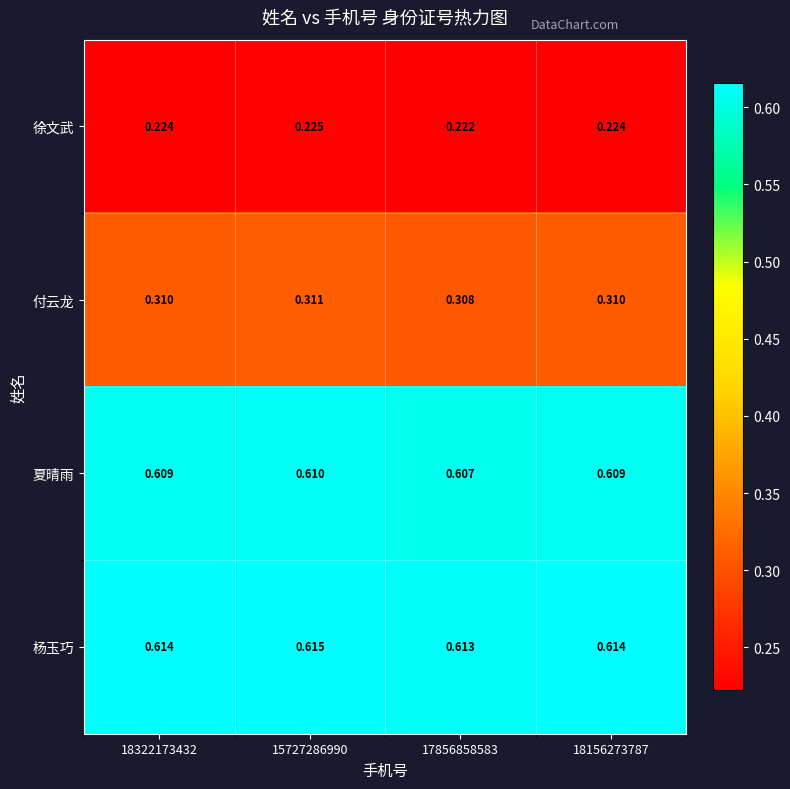

At which category is the sum across all series the highest?

15727286990